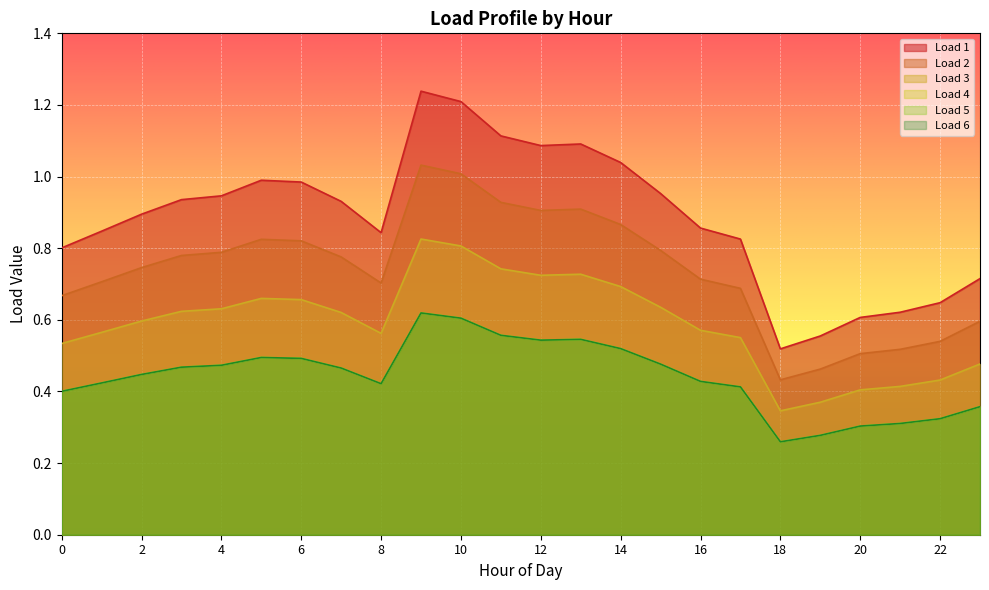

Which has a higher value, 12 or 15?

12